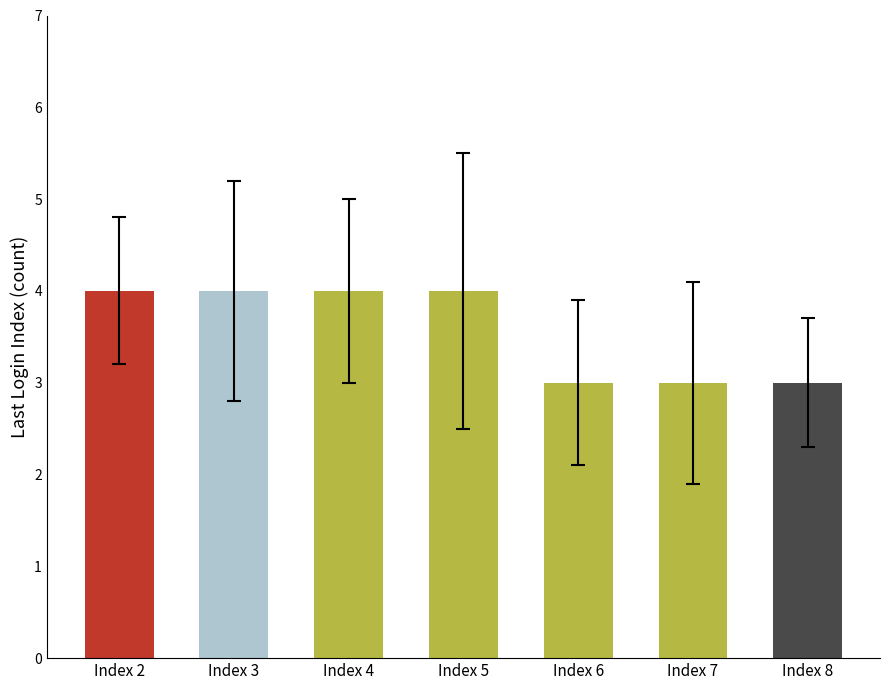

What is the value of the 2nd bar from the left?

4